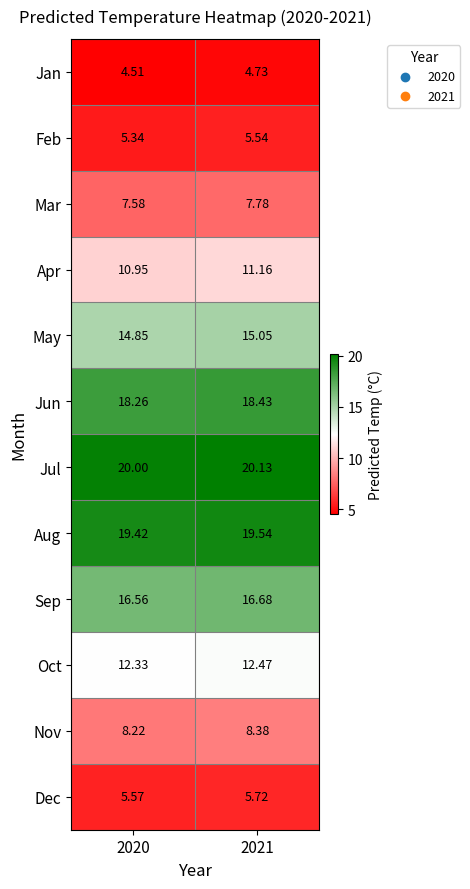

Between 2020 and 2021, which series saw the biggest shift?

Jan